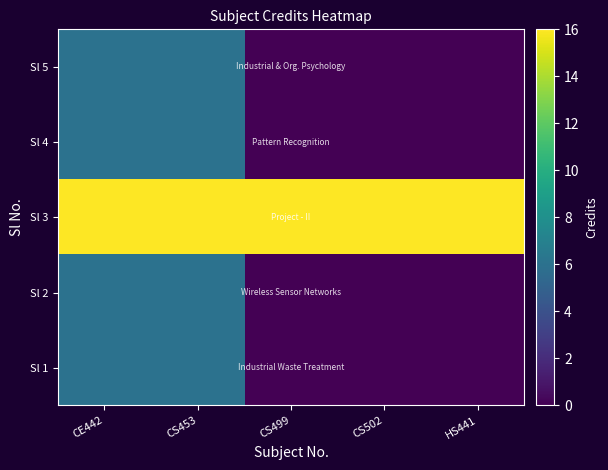

Reading left to right, what are all the values shown in this chart?

Sl 1: CE442=6	CS453=6	CS499=0	CS502=0	HS441=0
Sl 2: CE442=6	CS453=6	CS499=0	CS502=0	HS441=0
Sl 3: CE442=16	CS453=16	CS499=16	CS502=16	HS441=16
Sl 4: CE442=6	CS453=6	CS499=0	CS502=0	HS441=0
Sl 5: CE442=6	CS453=6	CS499=0	CS502=0	HS441=0